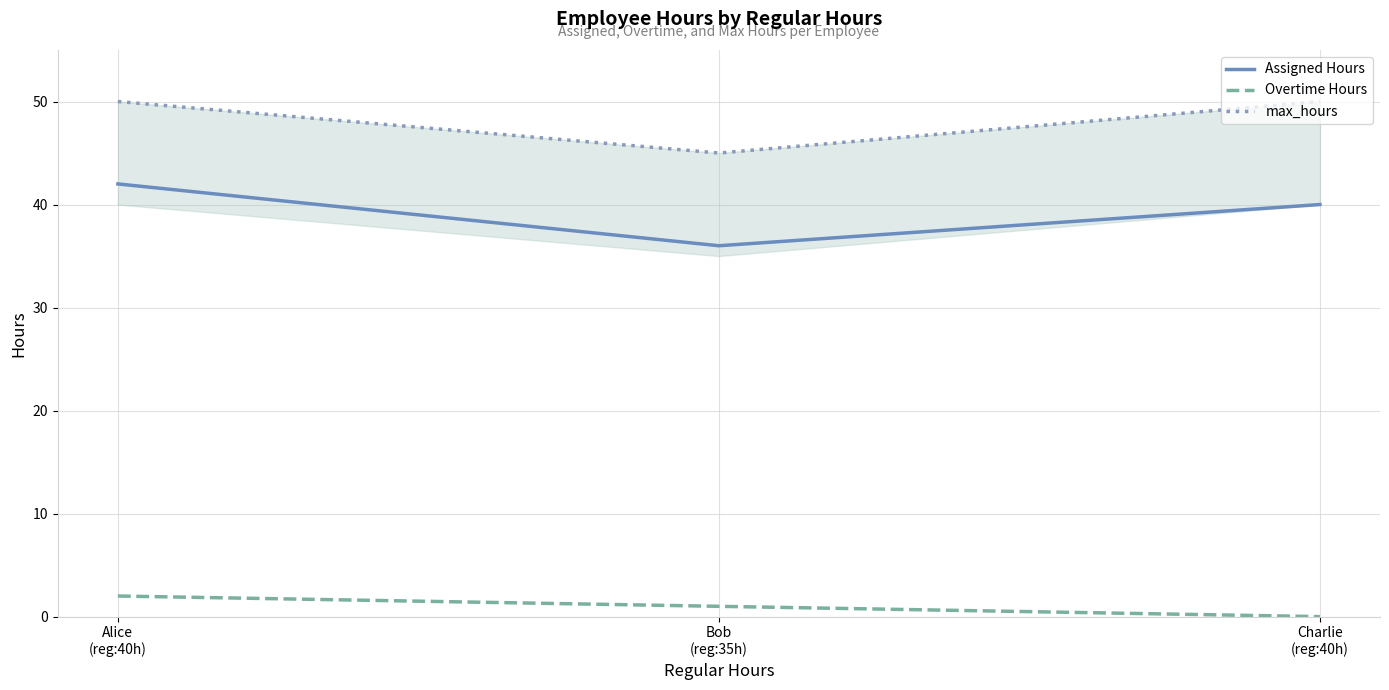

What is the spread (max minus min) of values at Bob
(reg:35h)?

44